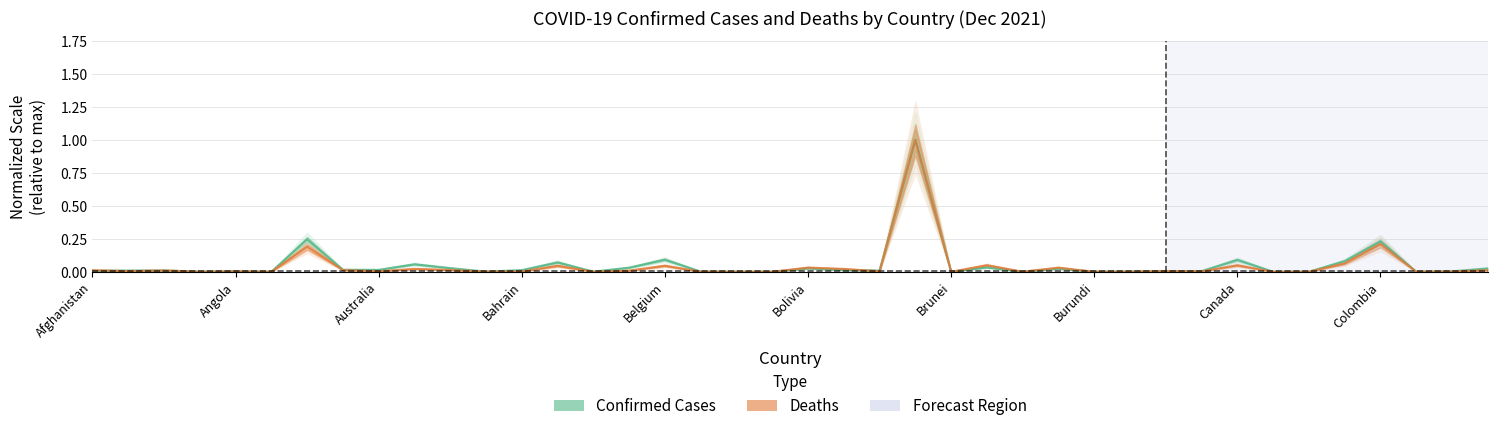

Is it true that Confirmed equals 0.0 at Brunei?

False